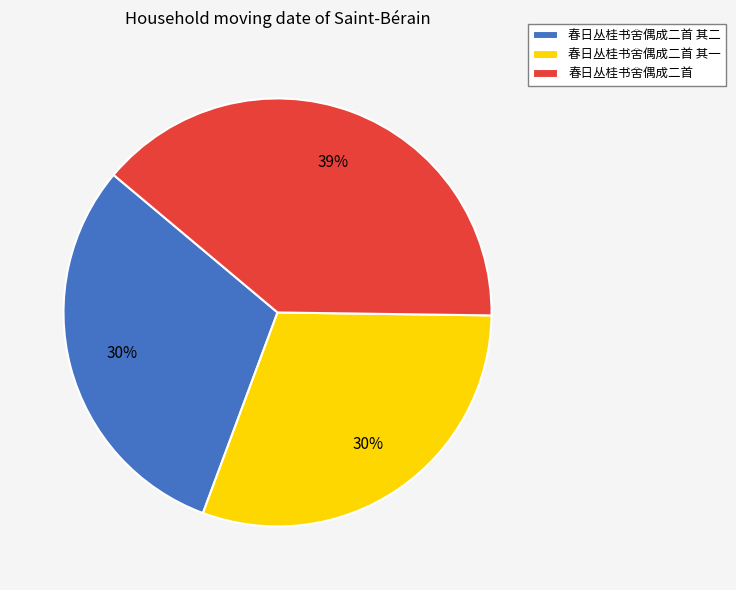

To the nearest percent, what is the combined percentage of 春日丛桂书舍偶成二首 其二 and 春日丛桂书舍偶成二首?

70%